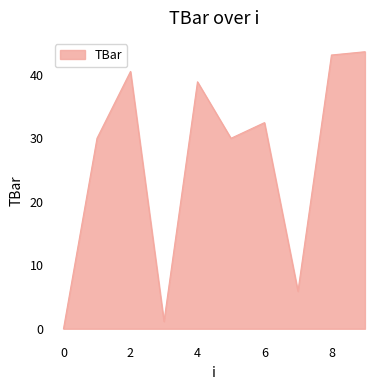

What is the difference between the maximum and minimum values?

43.6